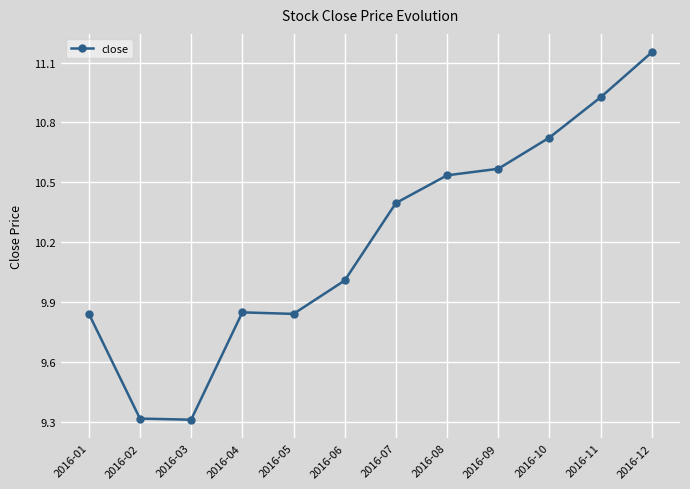

True or false: there are more than 1 points higher than both neighbors.

False